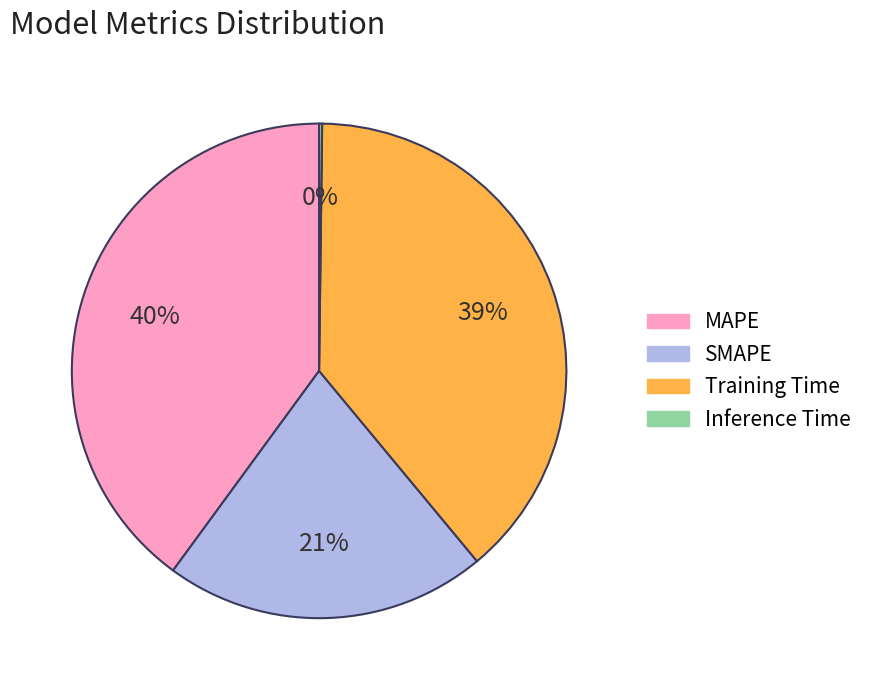

What is the ratio of the value at SMAPE to the value at Training Time?

0.5